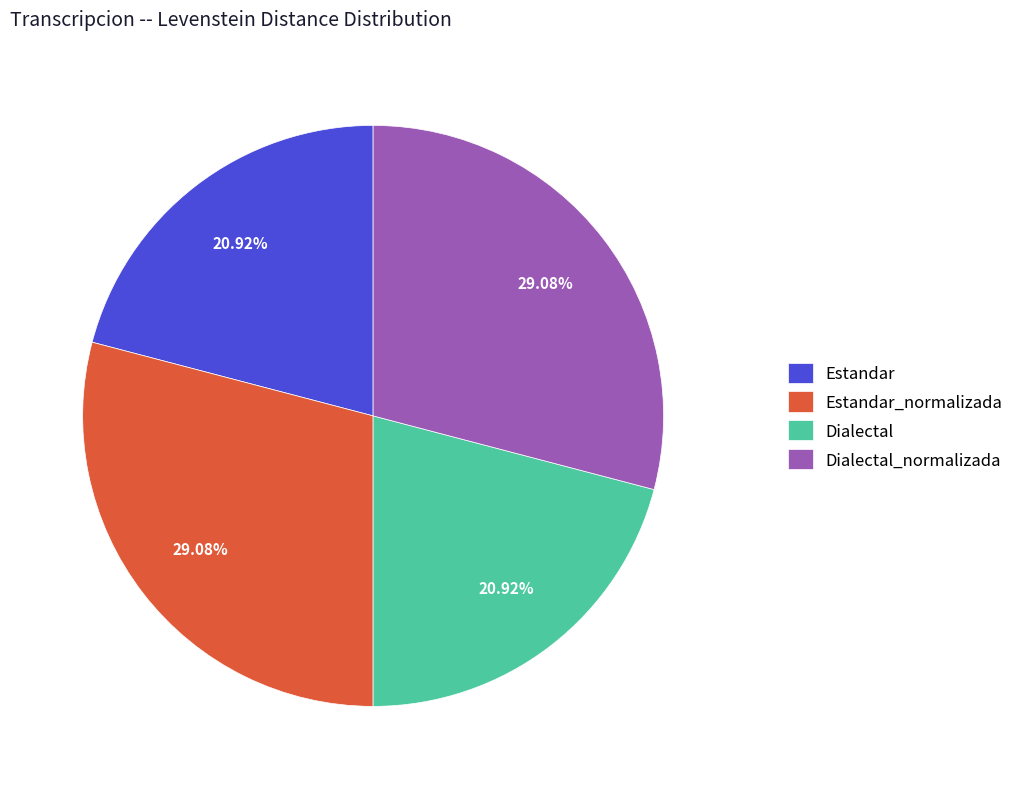

Approximately how many times larger is the value at Estandar compared to Dialectal?

1.0